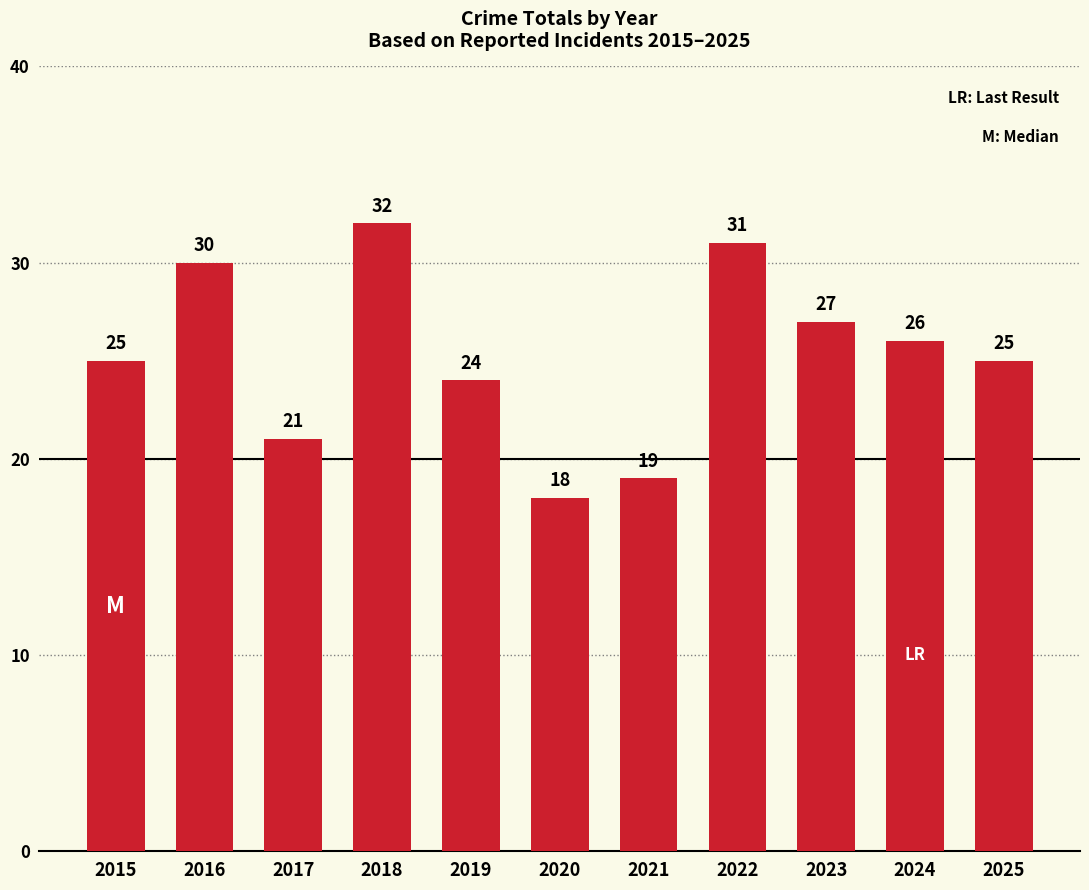

Read the value at 2019.

24